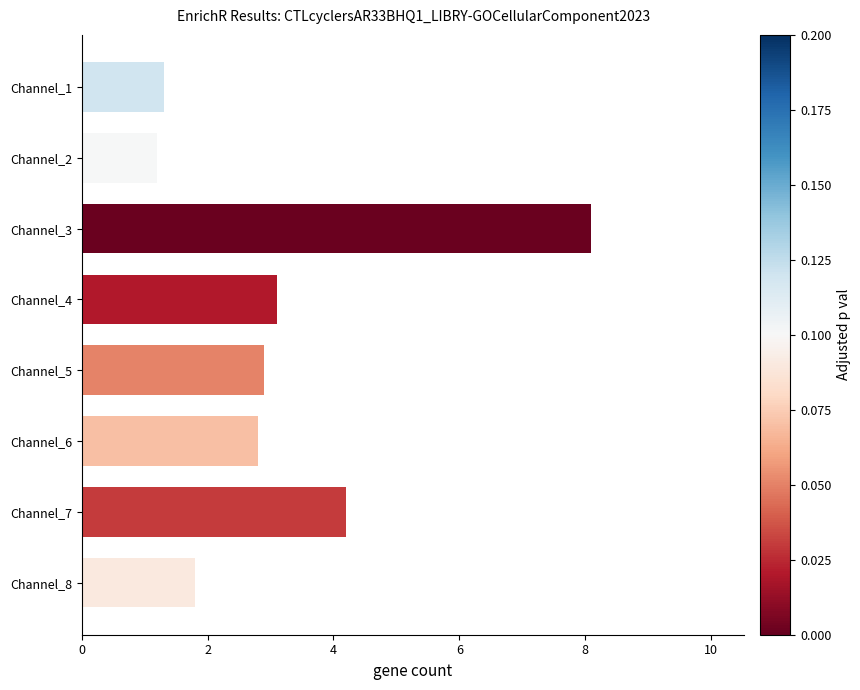

Is it true that the value at Channel_4 is 4.7?

False